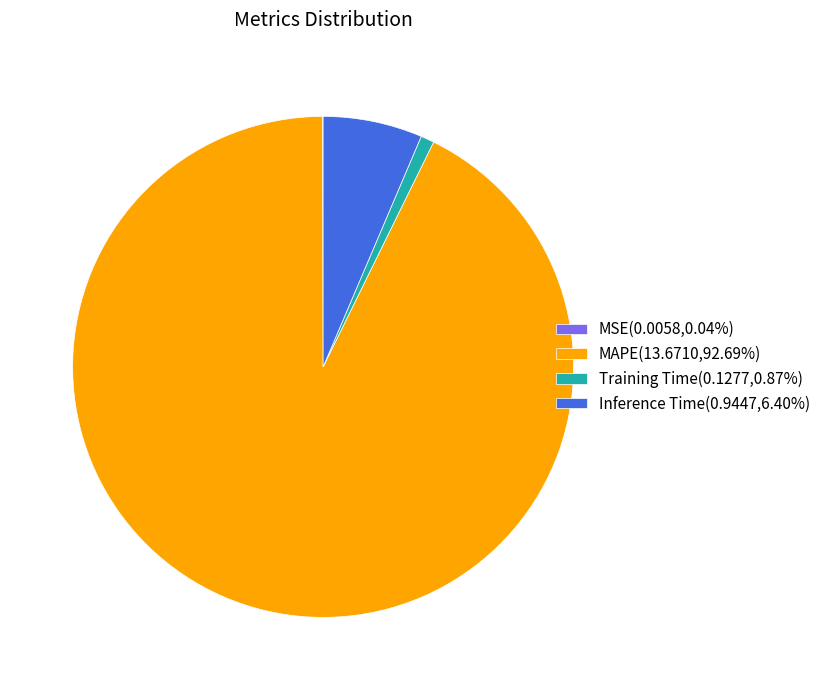

Is it true that MAPE is 93% of the pie?

True